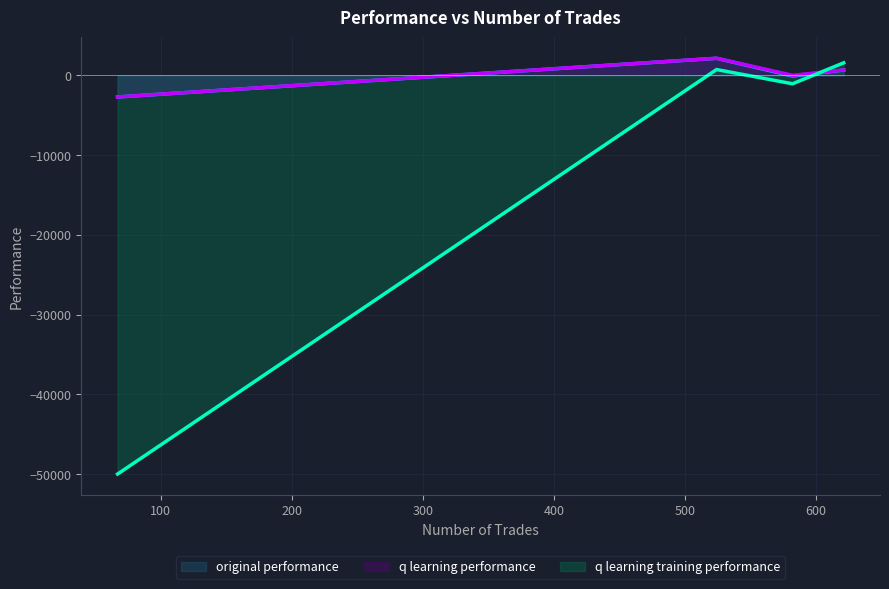

Reading left to right, list all the values displayed in this chart.

original performance: 582=-72.1	621=676.9	524=2147.4	67=-2704.6
q learning performance: 582=12.1	621=682.1	524=2155.1	67=-2701.1
q learning training performance: 582=-1049.7	621=1578.8	524=736.2	67=-50000.0